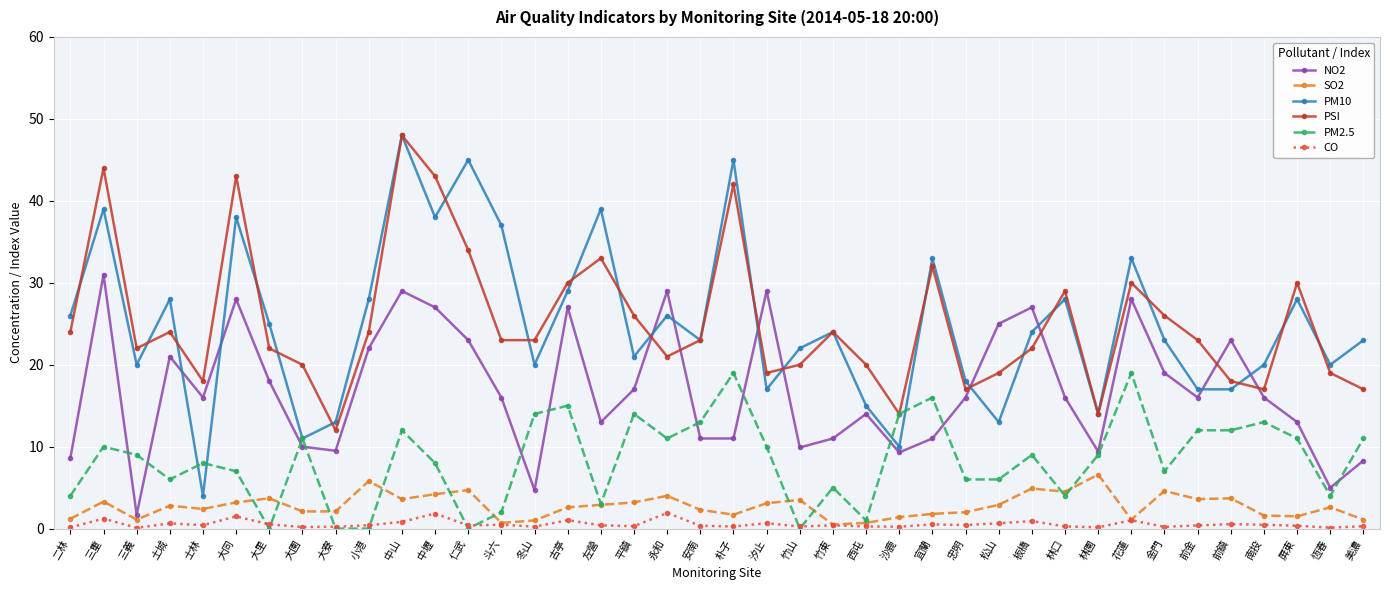

True or false: NO2 has a value of 9.5 at 大寮.

True